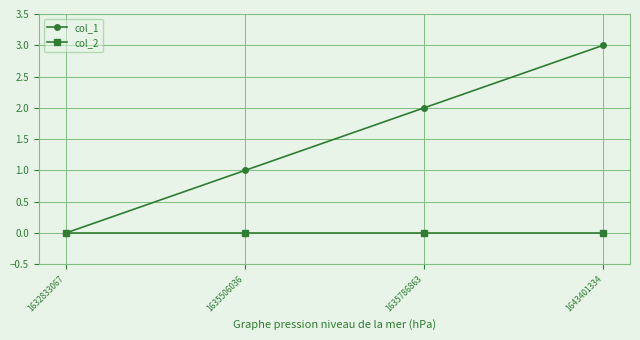

What are all the series names shown in the legend?

col_1, col_2